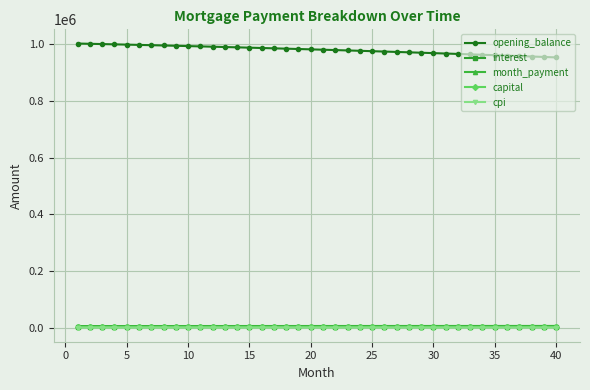

Which series has the largest total across all categories?

opening_balance